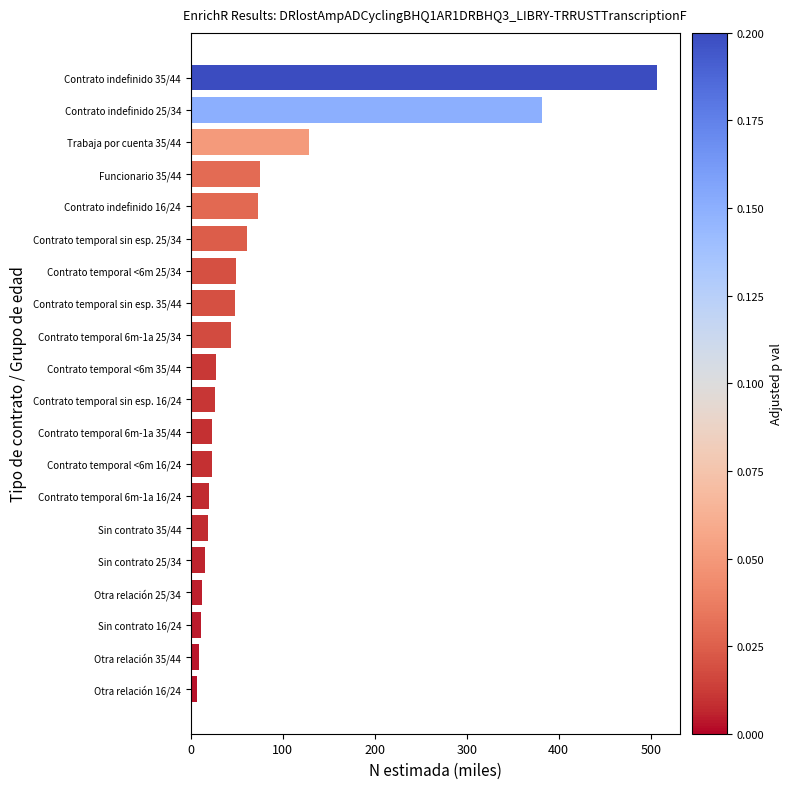

True or false: the data shows 9.4 at Otra relación 35/44.

True